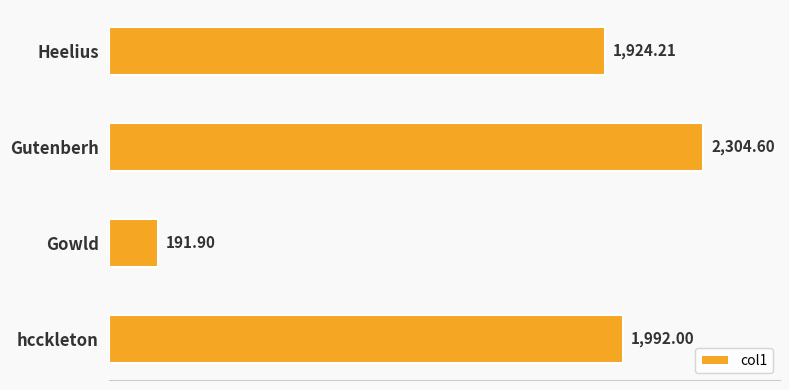

How many values are below 1992?

2